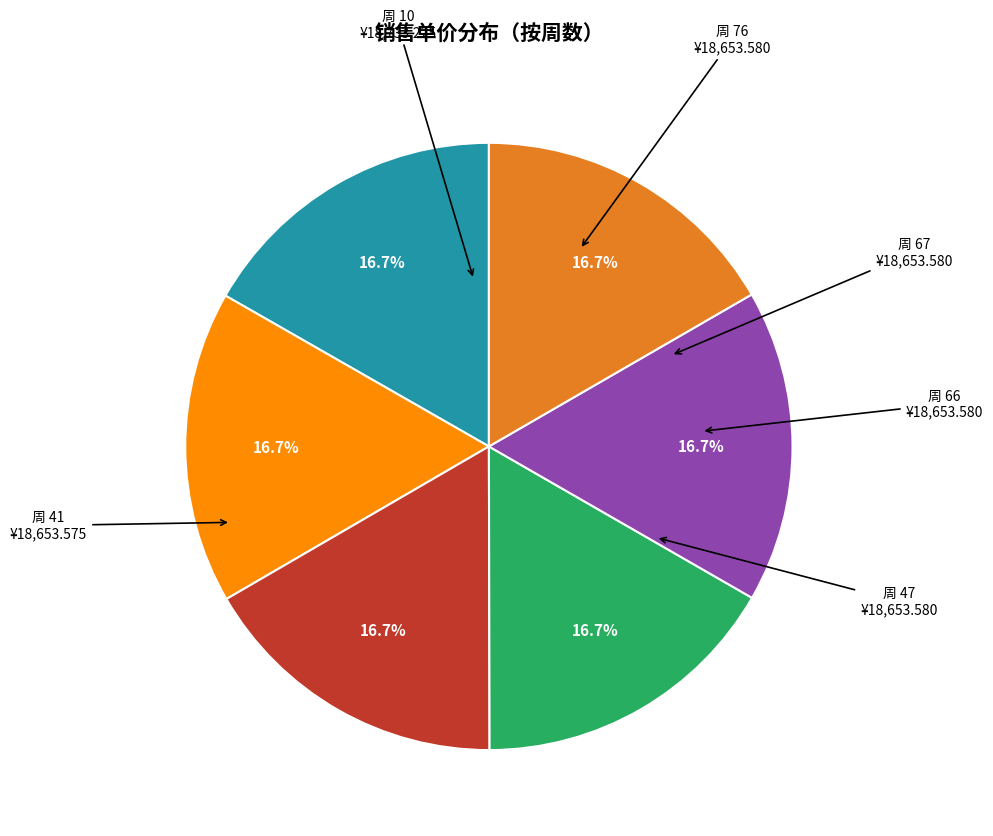

Is there any slice that represents more than half of the pie?

No